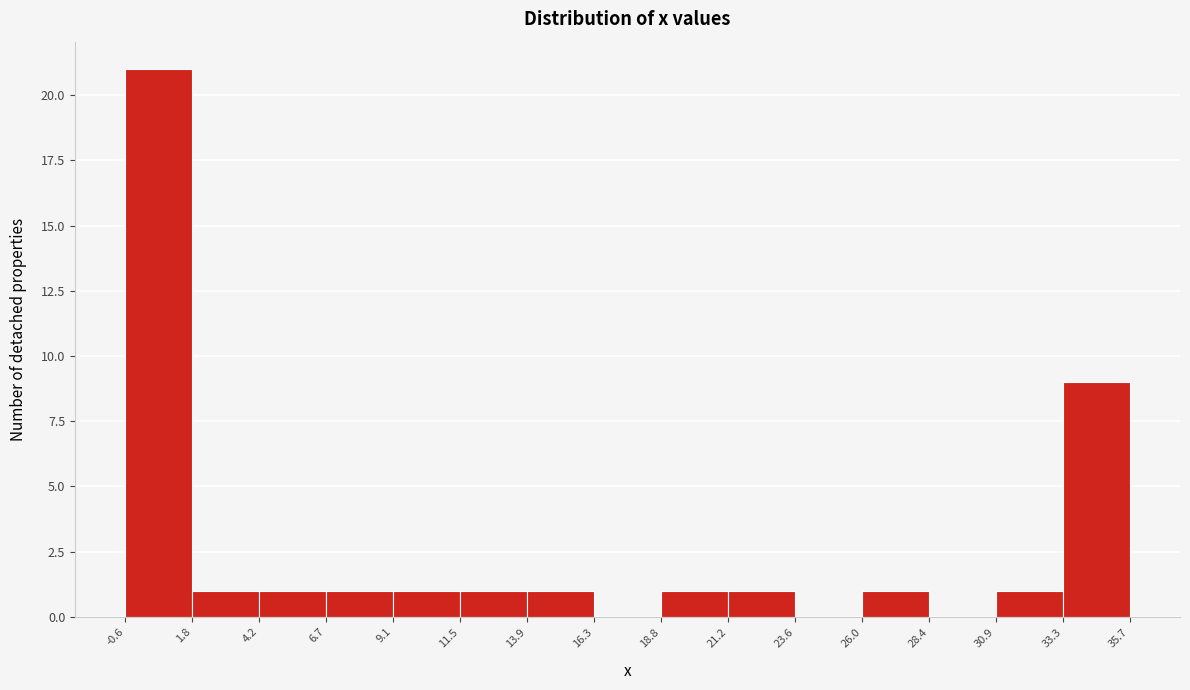

What is the height of the bar covering 1.8 to 4.2 on the x-axis? The values are not printed on the chart, so give them approximately, as read against the axis.

1